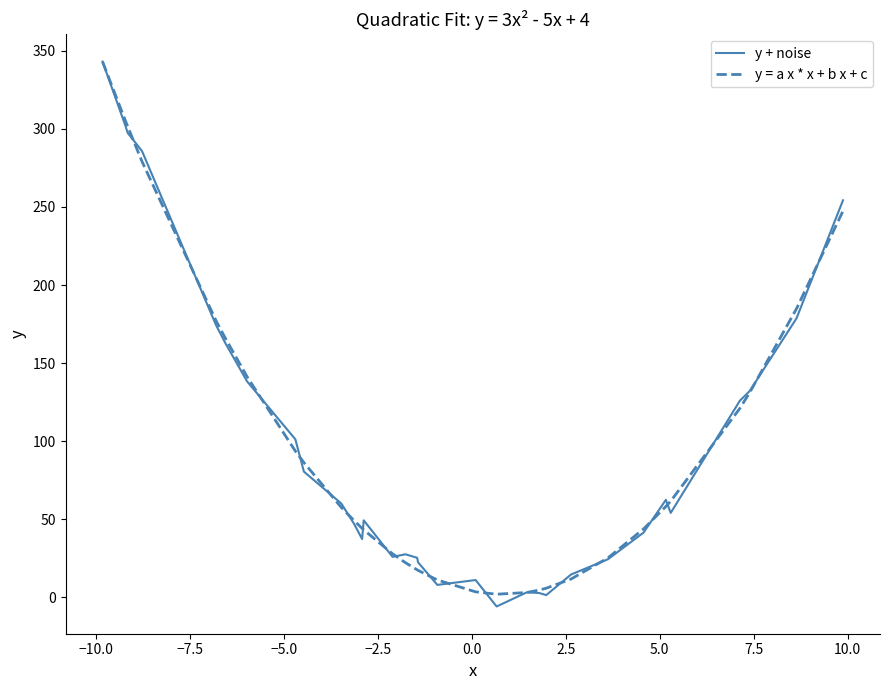

What is the highest value of the y + noise series?

343.1